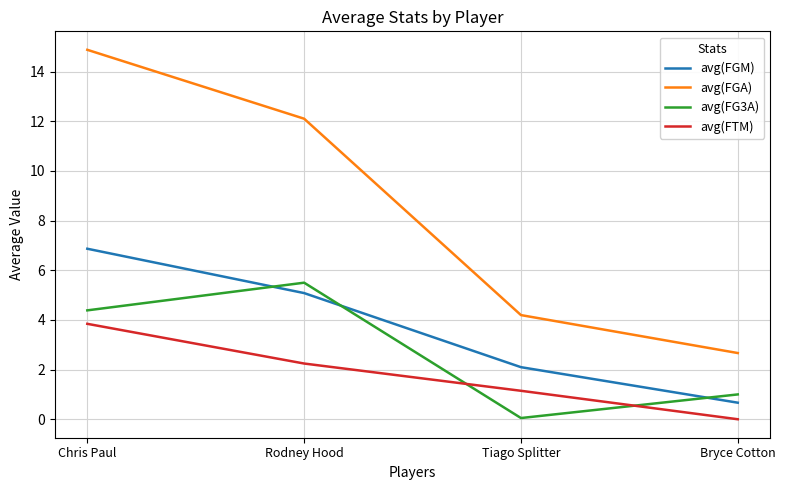

What position from the right is Rodney Hood?

3